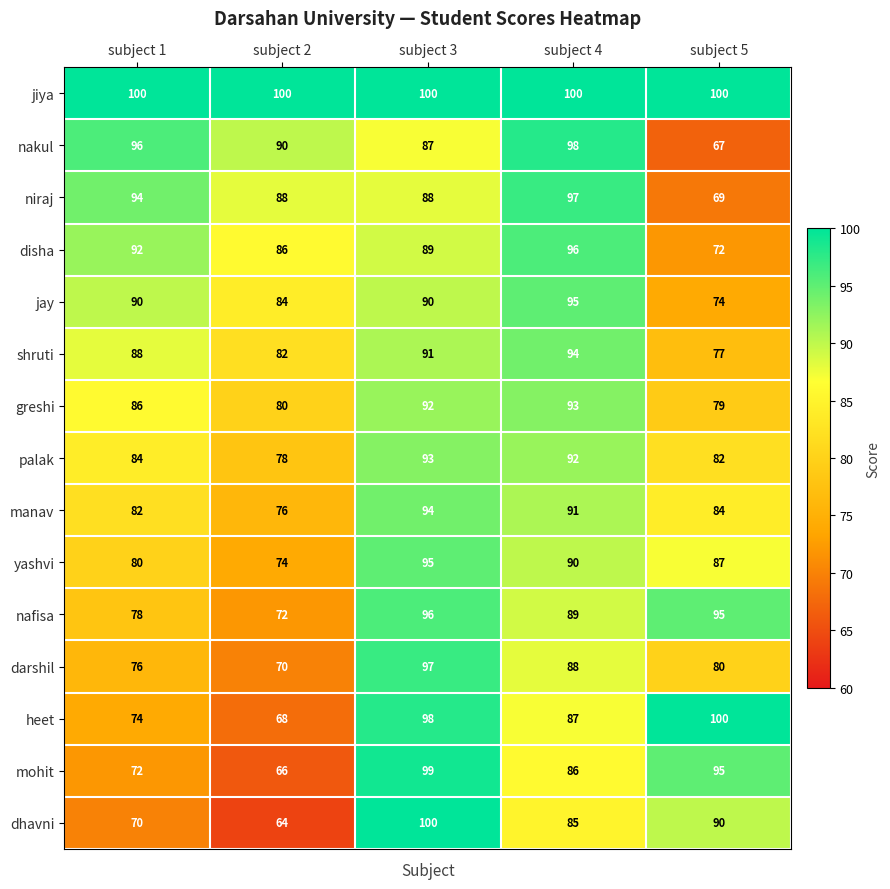

Count the shruti values in the range 82 to 91.

3